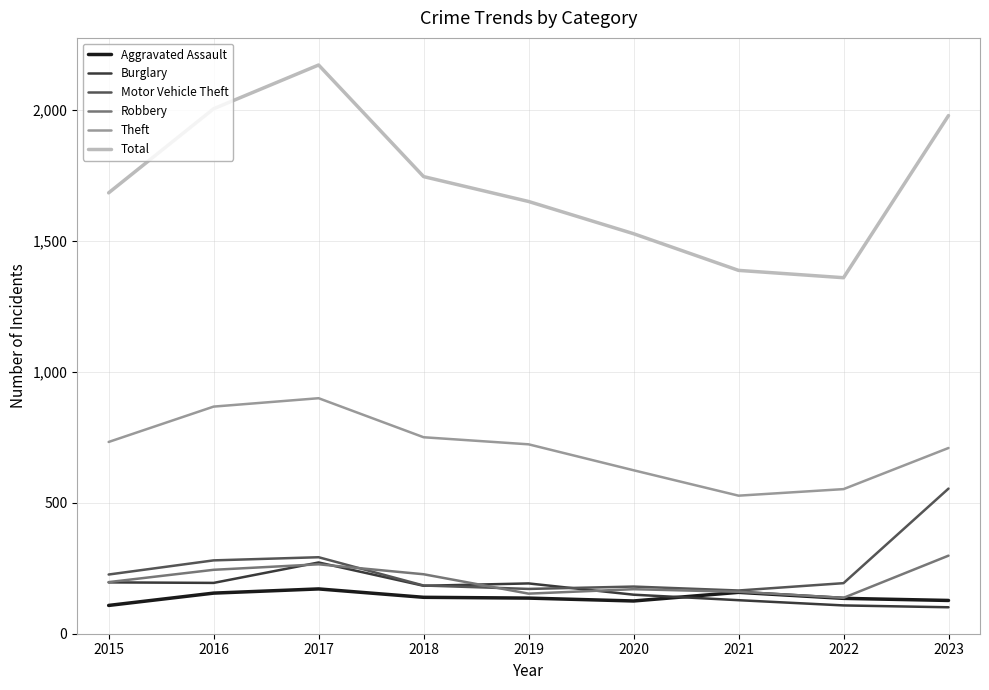

What is the minimum value for Robbery?

137